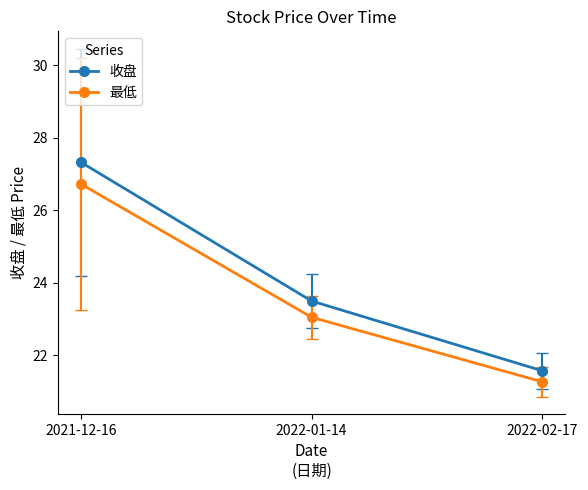

Which series has the widest spread of values?

收盘